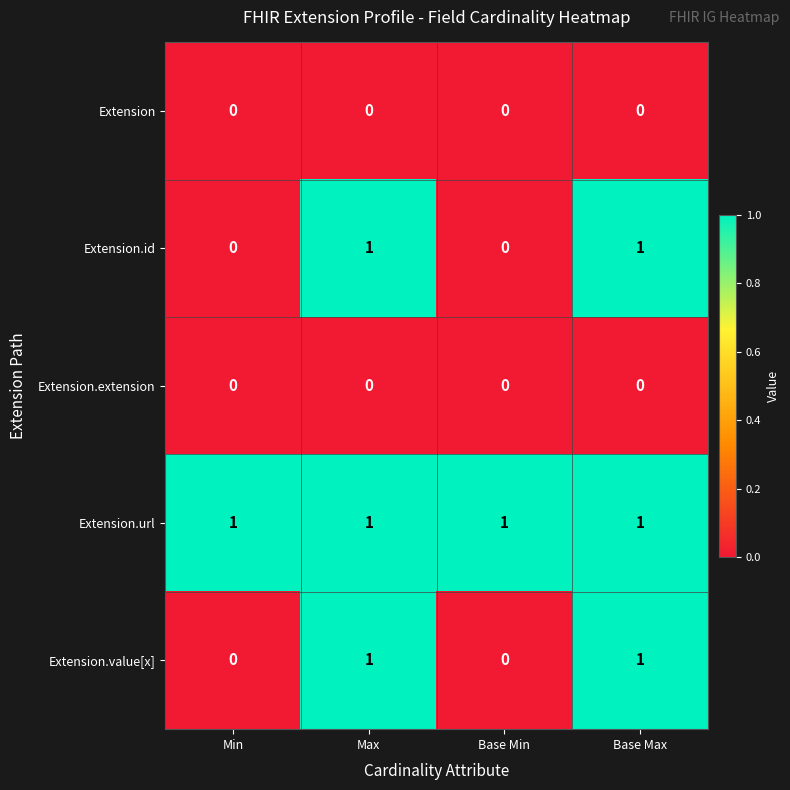

True or false: Extension.value[x] has a value of 1 at Max.

True